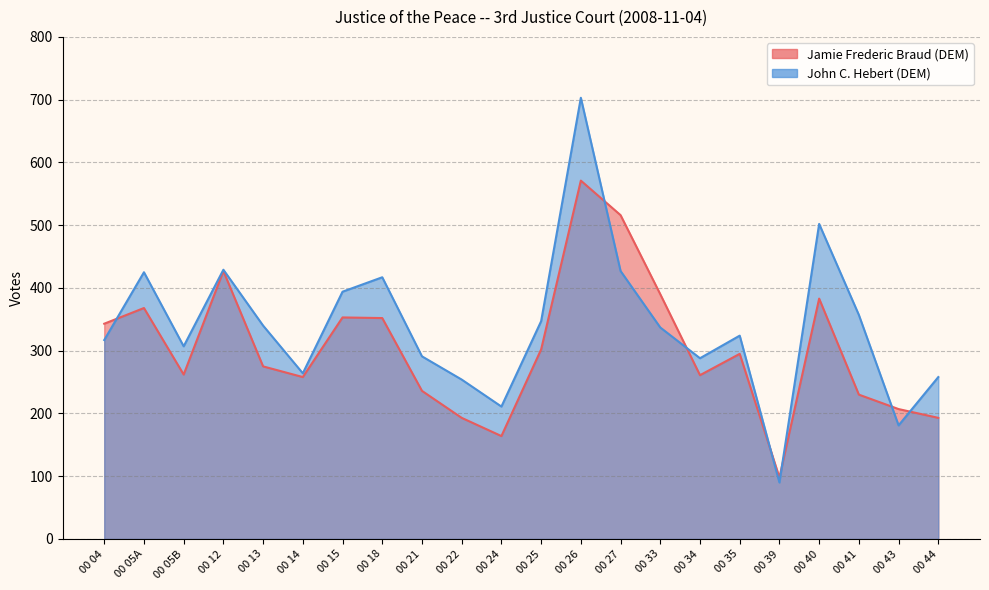

Does the chart display data point markers on the line(s)?

No